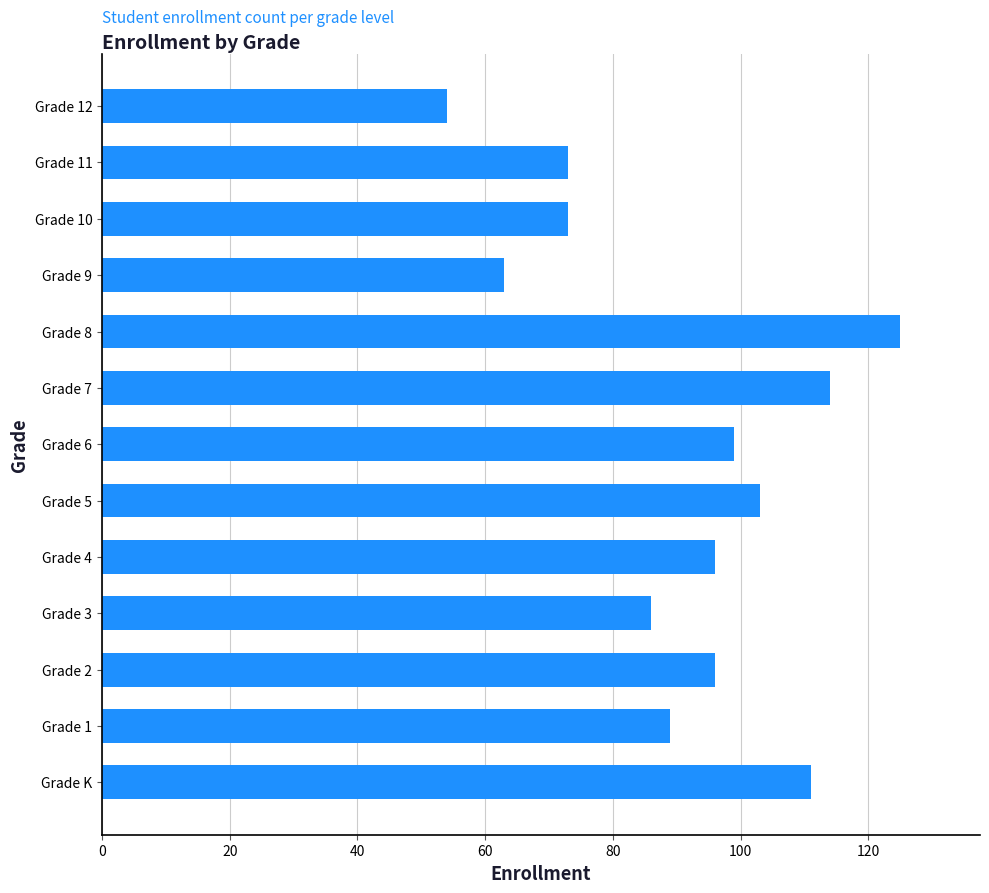

At which label is the value closest to 89?

Grade 1